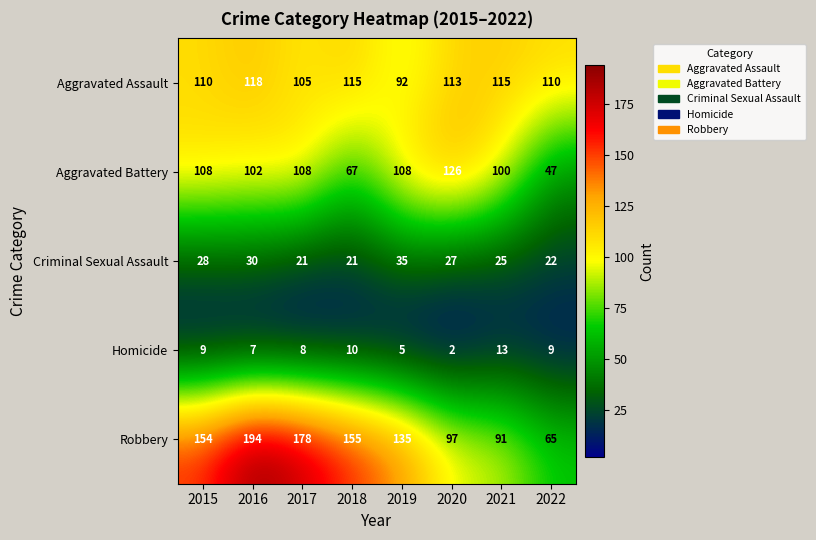

At how many categories does at least one series exceed 184?

1